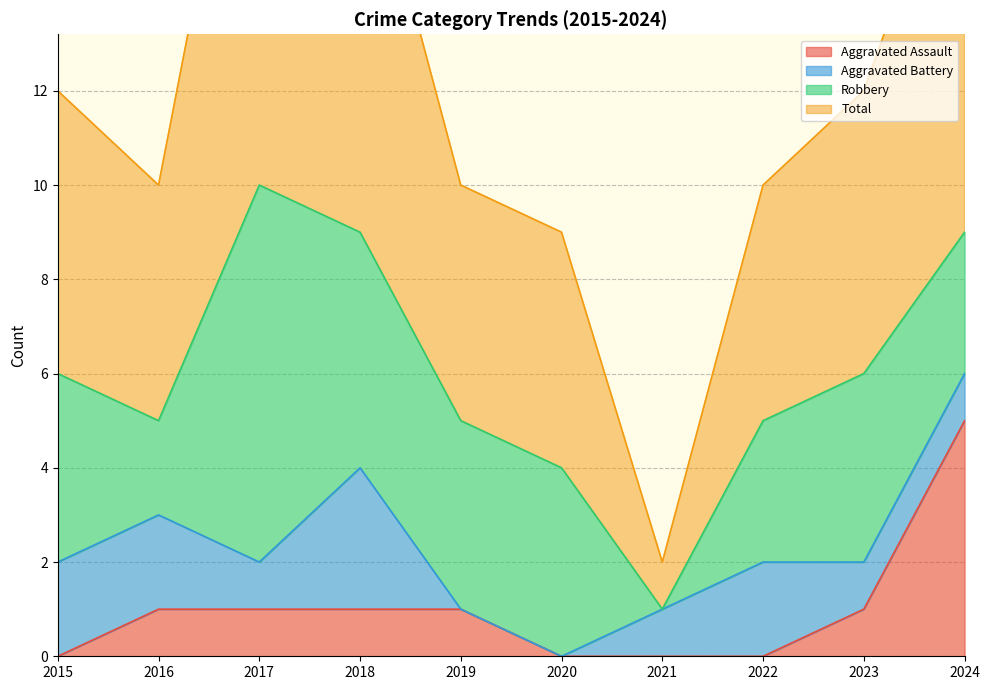

What is the sum of the Total values at 2015 and 2023?

24